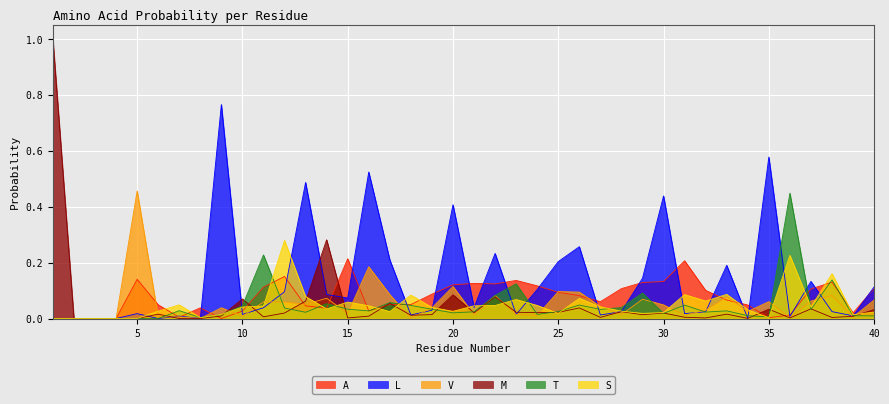

Reading left to right, transcribe all the data shown in this chart.

A: 1=0.0	2=0.0	3=0.0	4=0.0	5=0.1	6=0.0	7=0.0	8=0.0	9=0.0	10=0.0	11=0.1	12=0.2	13=0.0	14=0.0	15=0.2	16=0.0	17=0.1	18=0.1	19=0.1	20=0.1	21=0.1	22=0.1	23=0.1	24=0.1	25=0.1	26=0.1	27=0.1	28=0.1	29=0.1	30=0.1	31=0.2	32=0.1	33=0.1	34=0.0	35=0.0	36=0.0	37=0.1	38=0.1	39=0.0	40=0.1
L: 1=0.0	2=0.0	3=0.0	4=0.0	5=0.0	6=0.0	7=0.0	8=0.0	9=0.8	10=0.0	11=0.0	12=0.1	13=0.5	14=0.1	15=0.1	16=0.5	17=0.2	18=0.0	19=0.0	20=0.4	21=0.0	22=0.2	23=0.0	24=0.1	25=0.2	26=0.3	27=0.0	28=0.0	29=0.1	30=0.4	31=0.0	32=0.0	33=0.2	34=0.0	35=0.6	36=0.0	37=0.1	38=0.0	39=0.0	40=0.1
V: 1=0.0	2=0.0	3=0.0	4=0.0	5=0.5	6=0.0	7=0.0	8=0.0	9=0.0	10=0.0	11=0.1	12=0.1	13=0.1	14=0.1	15=0.0	16=0.2	17=0.1	18=0.0	19=0.0	20=0.1	21=0.0	22=0.1	23=0.0	24=0.0	25=0.1	26=0.1	27=0.0	28=0.0	29=0.1	30=0.0	31=0.0	32=0.0	33=0.1	34=0.0	35=0.1	36=0.0	37=0.1	38=0.1	39=0.0	40=0.1
M: 1=1.0	2=0.0	3=0.0	4=0.0	5=0.0	6=0.0	7=0.0	8=0.0	9=0.0	10=0.1	11=0.0	12=0.0	13=0.1	14=0.3	15=0.0	16=0.0	17=0.1	18=0.0	19=0.0	20=0.1	21=0.0	22=0.1	23=0.0	24=0.0	25=0.0	26=0.0	27=0.0	28=0.0	29=0.0	30=0.0	31=0.0	32=0.0	33=0.0	34=0.0	35=0.0	36=0.0	37=0.0	38=0.0	39=0.0	40=0.0
T: 1=0.0	2=0.0	3=0.0	4=0.0	5=0.0	6=0.0	7=0.0	8=0.0	9=0.0	10=0.0	11=0.2	12=0.0	13=0.0	14=0.1	15=0.0	16=0.0	17=0.1	18=0.0	19=0.0	20=0.0	21=0.0	22=0.1	23=0.1	24=0.0	25=0.0	26=0.0	27=0.0	28=0.0	29=0.1	30=0.0	31=0.0	32=0.0	33=0.0	34=0.0	35=0.0	36=0.4	37=0.0	38=0.1	39=0.0	40=0.0
S: 1=0.0	2=0.0	3=0.0	4=0.0	5=0.0	6=0.0	7=0.0	8=0.0	9=0.0	10=0.0	11=0.0	12=0.3	13=0.1	14=0.0	15=0.1	16=0.0	17=0.0	18=0.1	19=0.0	20=0.0	21=0.0	22=0.0	23=0.1	24=0.0	25=0.0	26=0.1	27=0.0	28=0.0	29=0.0	30=0.0	31=0.1	32=0.1	33=0.1	34=0.0	35=0.0	36=0.2	37=0.0	38=0.2	39=0.0	40=0.0